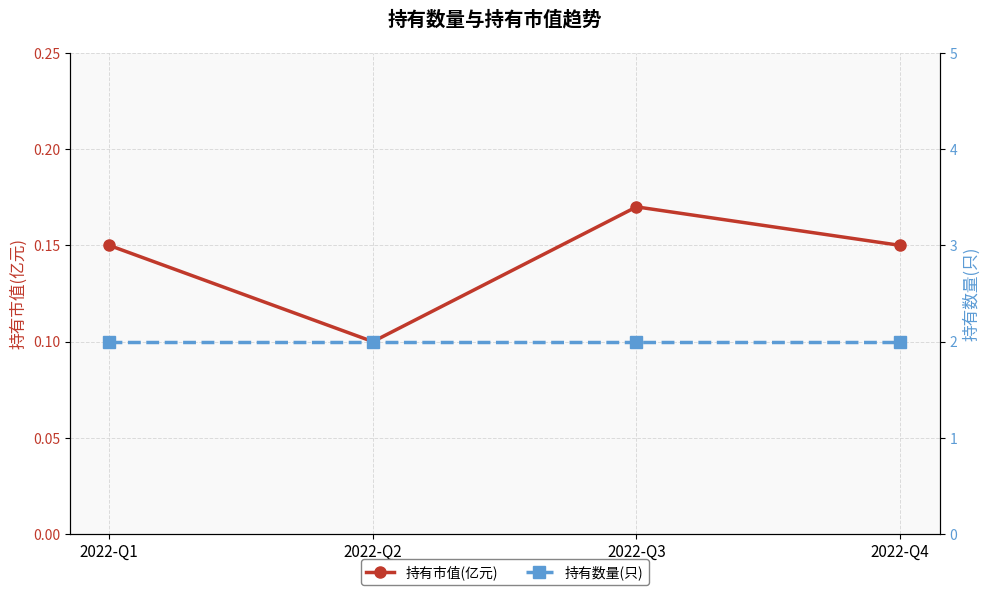

At which label is 持有市值(亿元) closest to 0?

2022-Q2